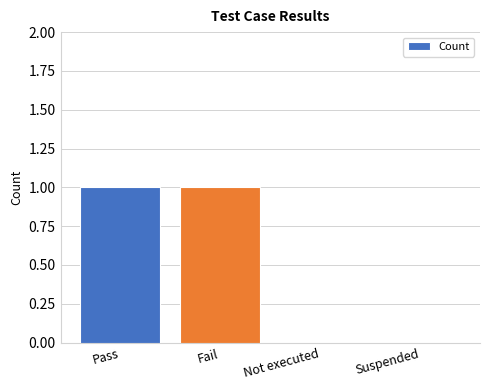

The value at Suspended is 0. True or false?

True